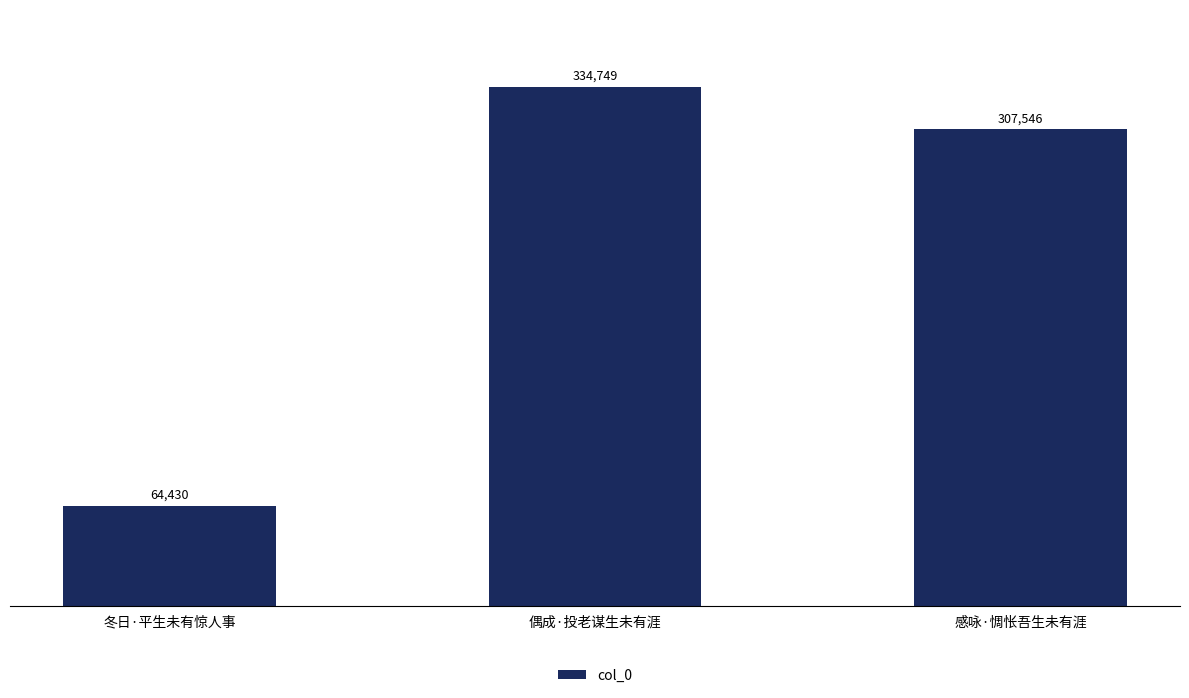

The value at 冬日·平生未有惊人事 is 64430. True or false?

True